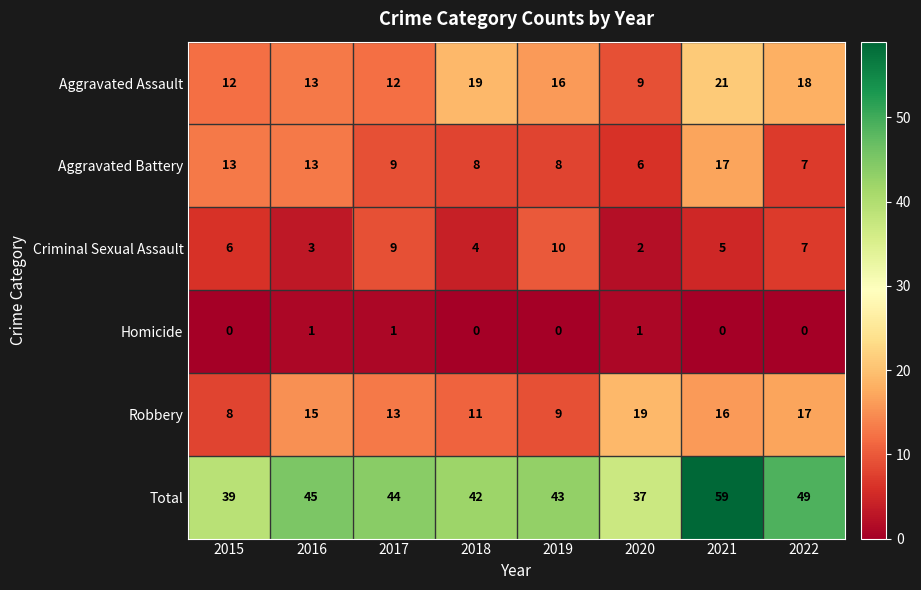

What is the difference between the maximum and minimum values in the Aggravated Assault series?

12